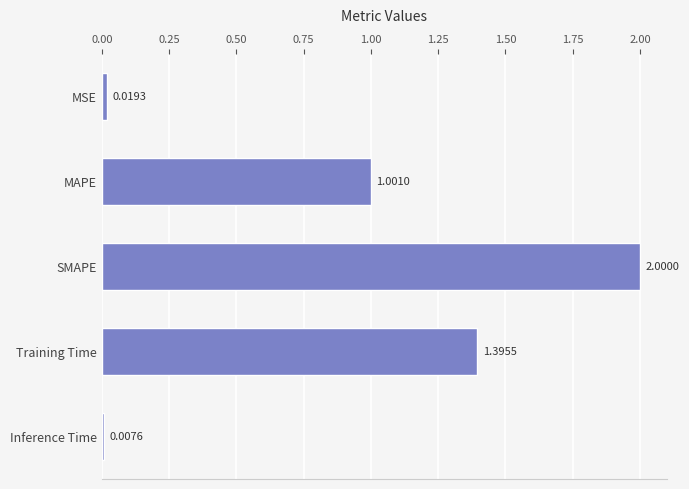

How many data points are less than 1?

2